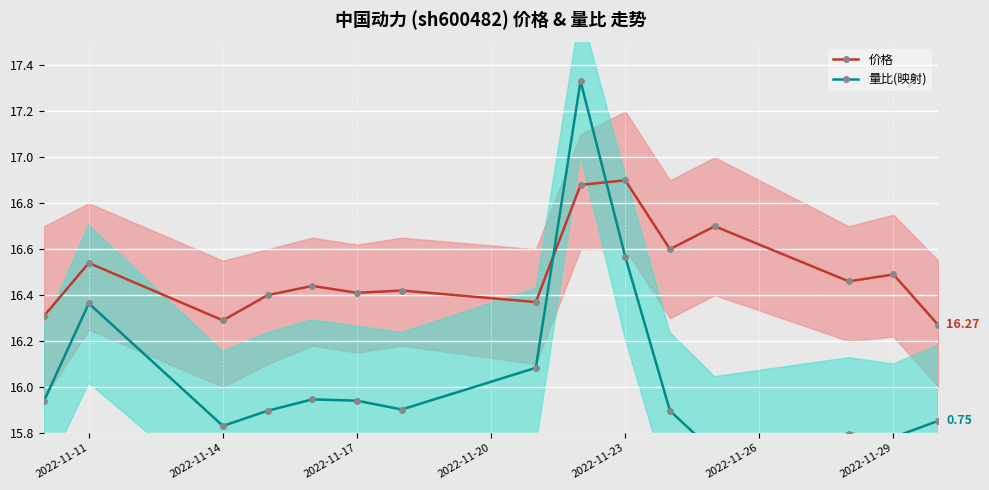

What is the value of the 价格 point at the 13th from the left?

16.5